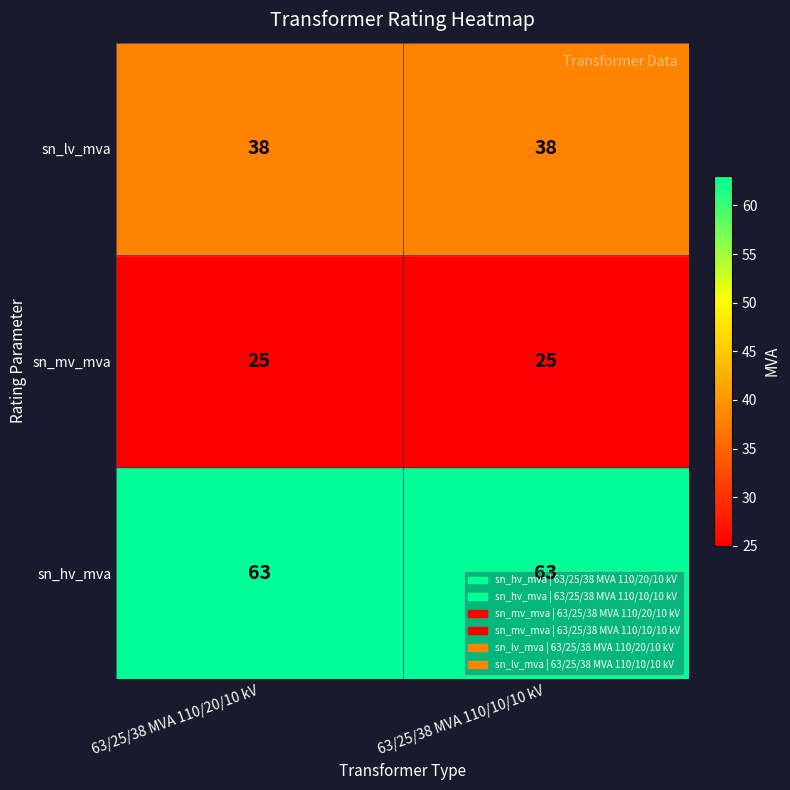

What is the smallest value displayed?

25